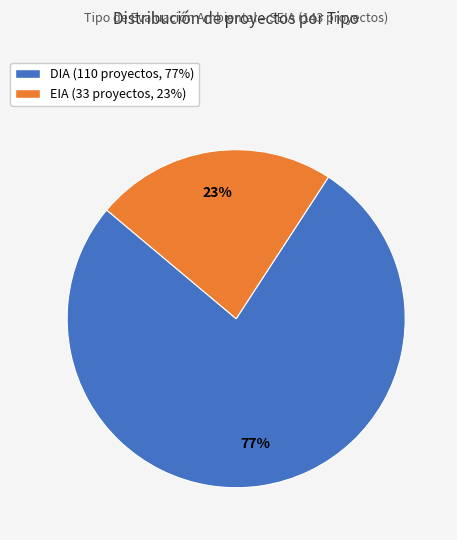

Do DIA and EIA together represent more than half of the pie?

Yes